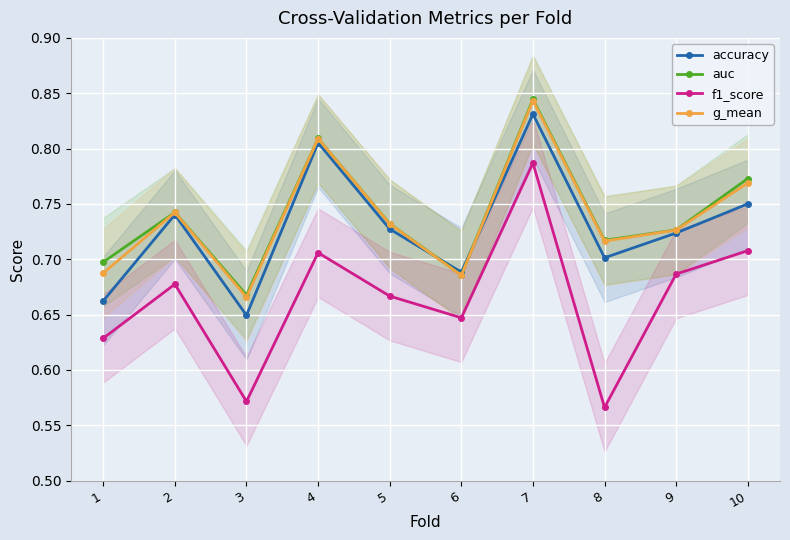

Reading right to left, transcribe all the data shown in this chart.

accuracy: 0.8	0.7	0.7	0.8	0.7	0.7	0.8	0.6	0.7	0.7
auc: 0.8	0.7	0.7	0.8	0.7	0.7	0.8	0.7	0.7	0.7
f1_score: 0.7	0.7	0.6	0.8	0.6	0.7	0.7	0.6	0.7	0.6
g_mean: 0.8	0.7	0.7	0.8	0.7	0.7	0.8	0.7	0.7	0.7